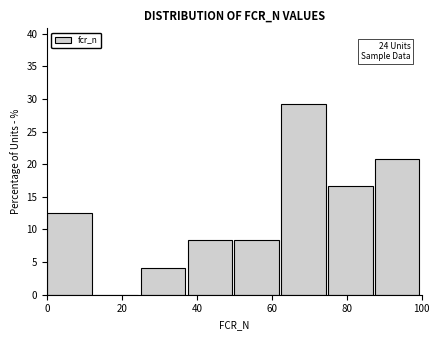

Over which range of the x-axis is the bar tallest?

62.5 to 75.0